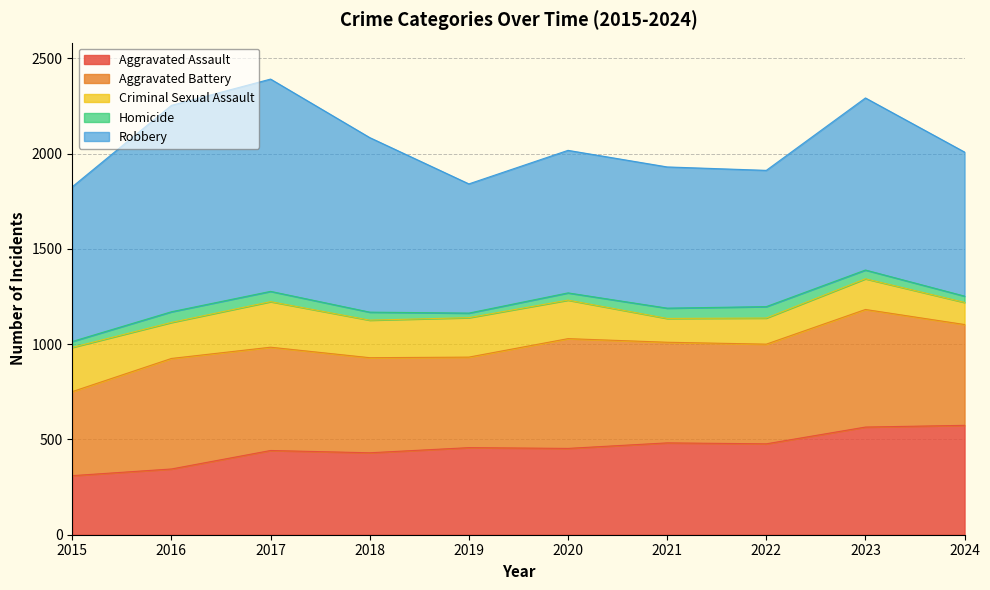

What is the average value of the Criminal Sexual Assault series?

180